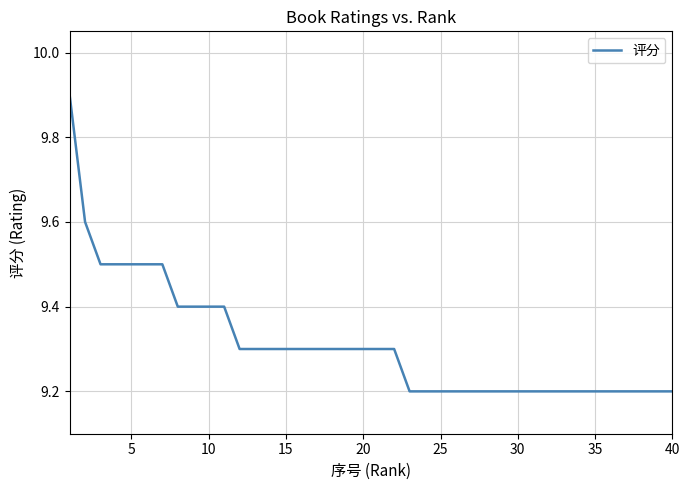

What is the average value?

9.3